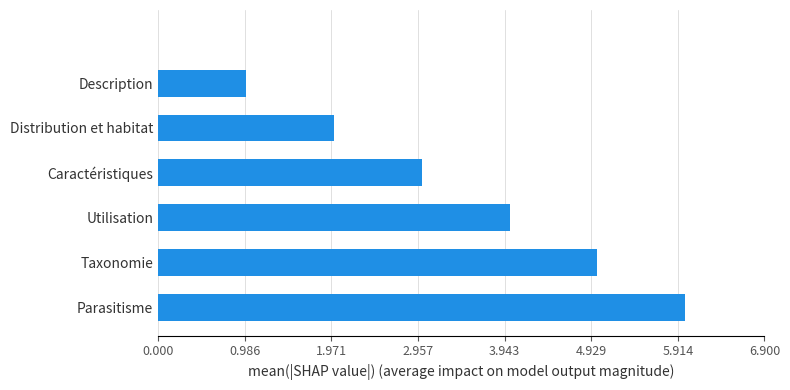

Count the number of data series in this chart.

1